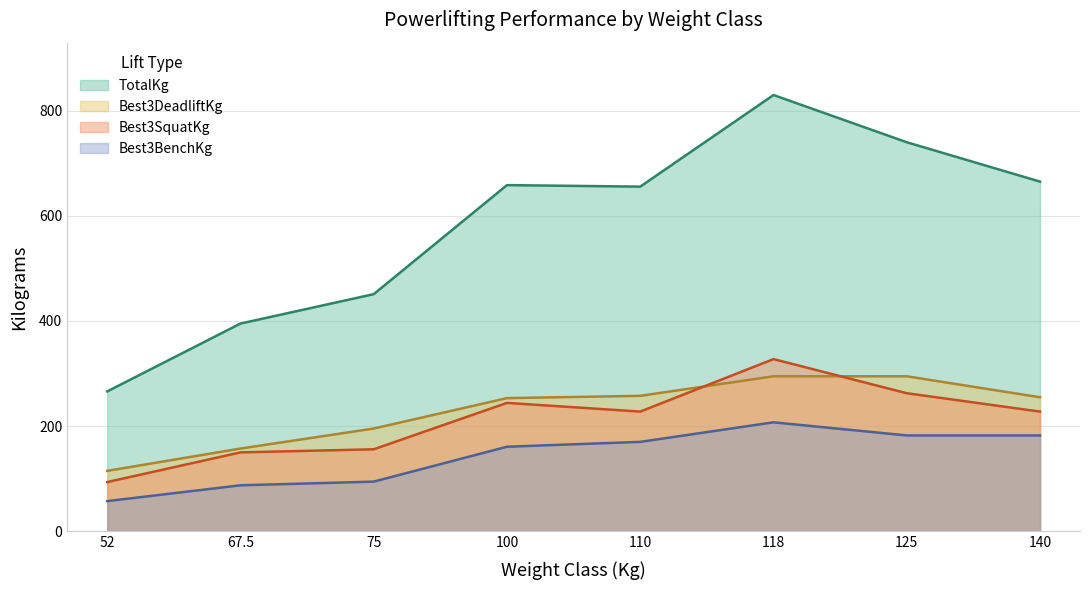

At which category does the chart reach its minimum across all series?

52